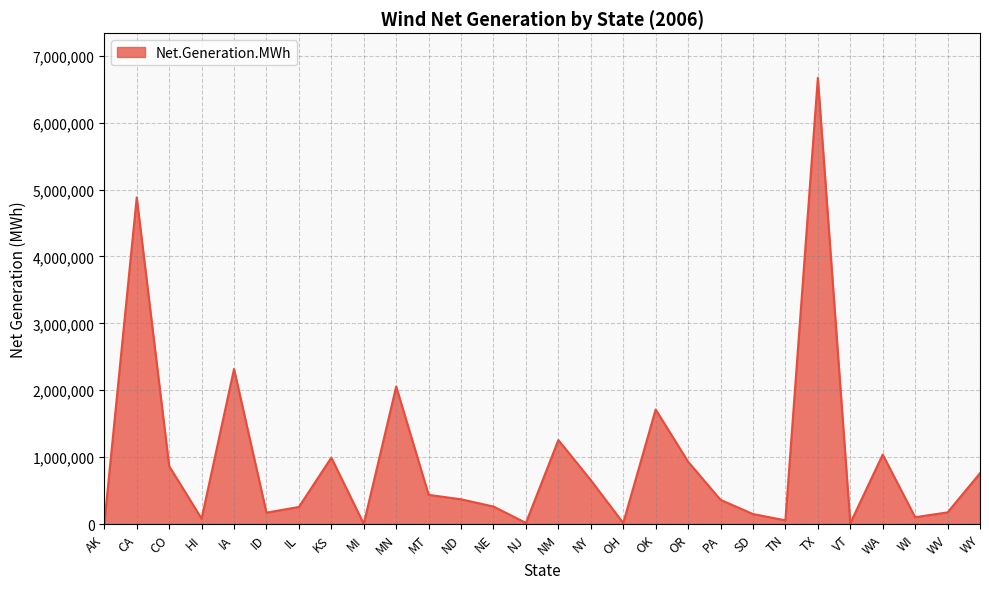

What is the sum of the values at WY and TN?

813659